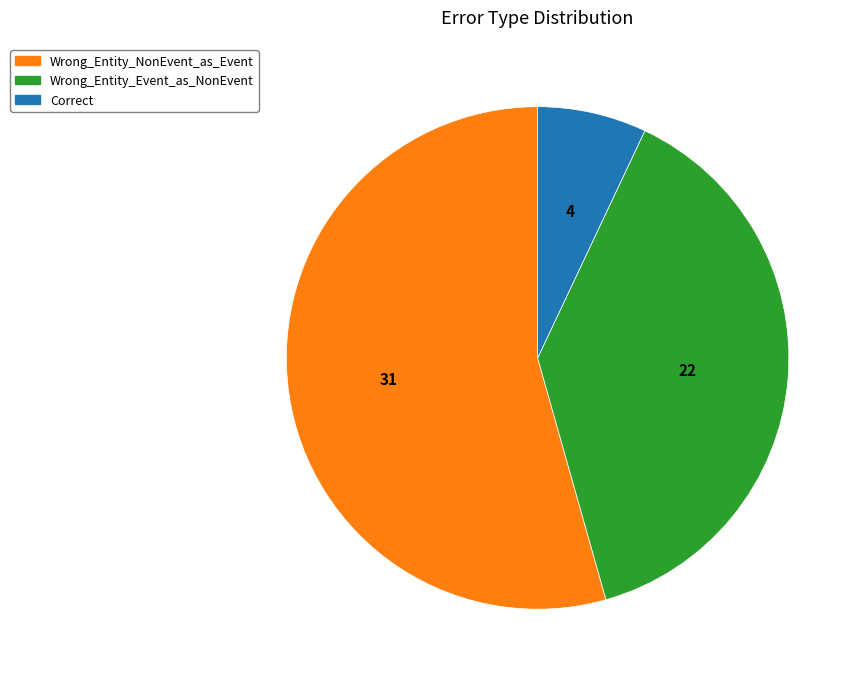

Which category has the biggest portion of the pie?

Wrong_Entity_NonEvent_as_Event